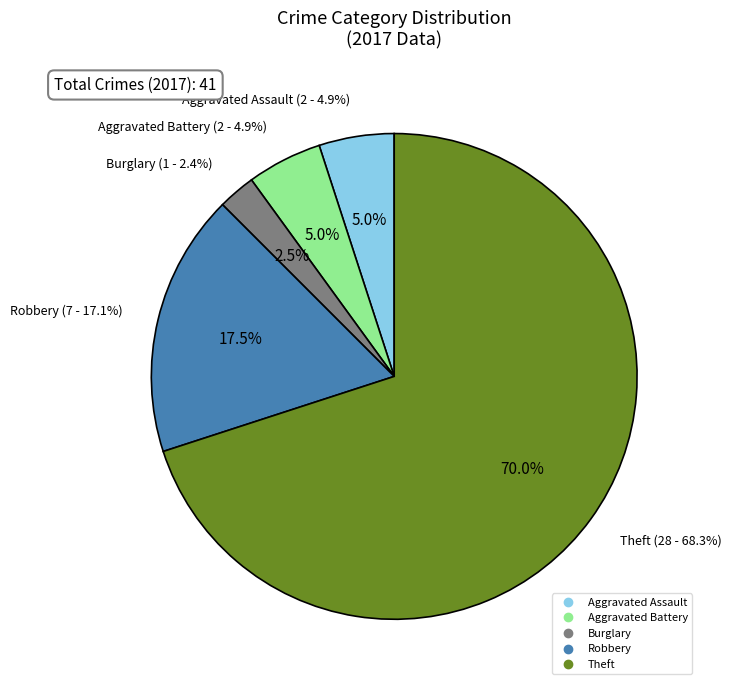

Is Robbery the majority of the pie?

No